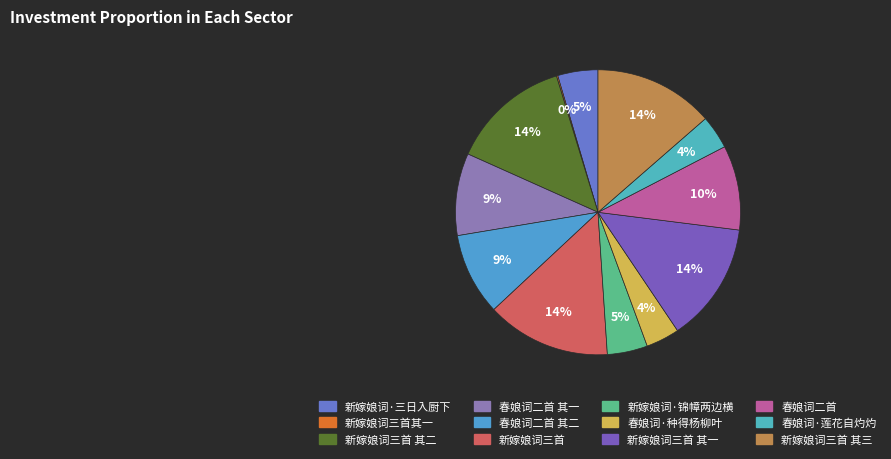

Which slice is the smallest?

新嫁娘词三首其一